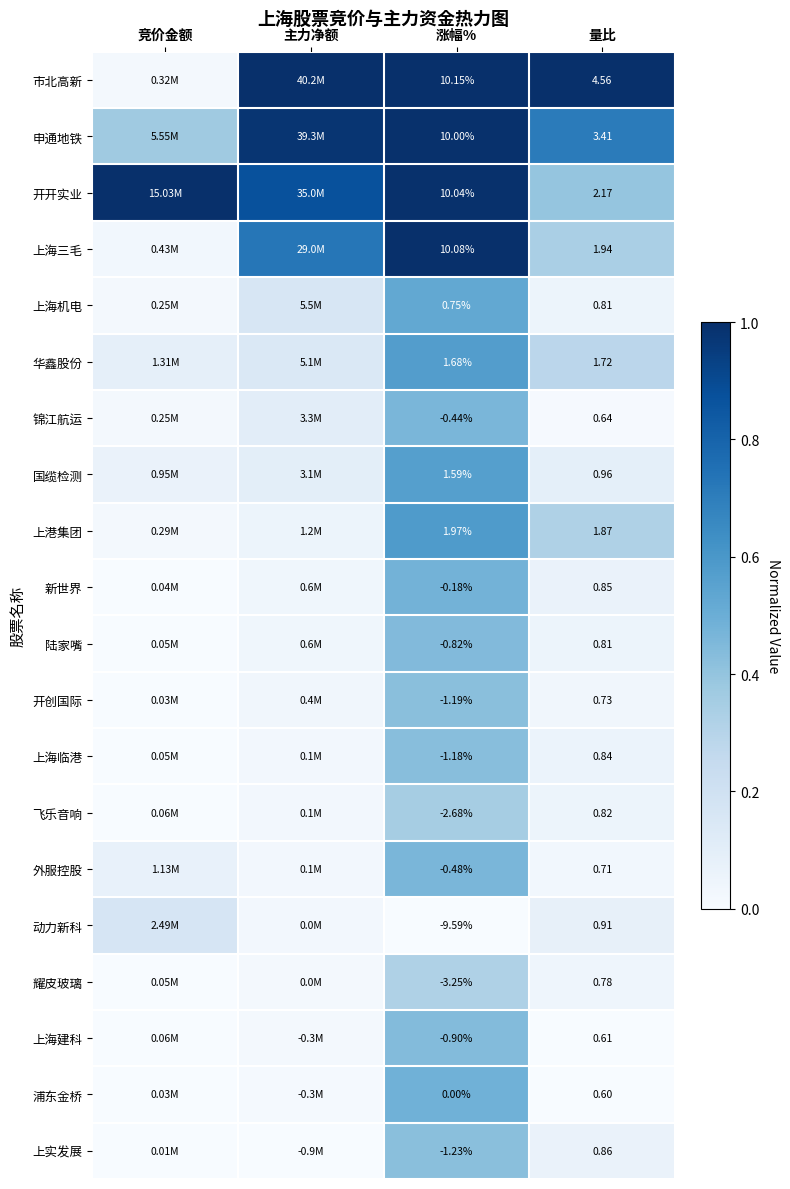

Rank the series at 竞价金额 from lowest to highest value.

上实发展, 开创国际, 浦东金桥, 新世界, 上海临港, 陆家嘴, 耀皮玻璃, 上海建科, 飞乐音响, 上海机电, 锦江航运, 上港集团, 市北高新, 上海三毛, 国缆检测, 外服控股, 华鑫股份, 动力新科, 申通地铁, 开开实业